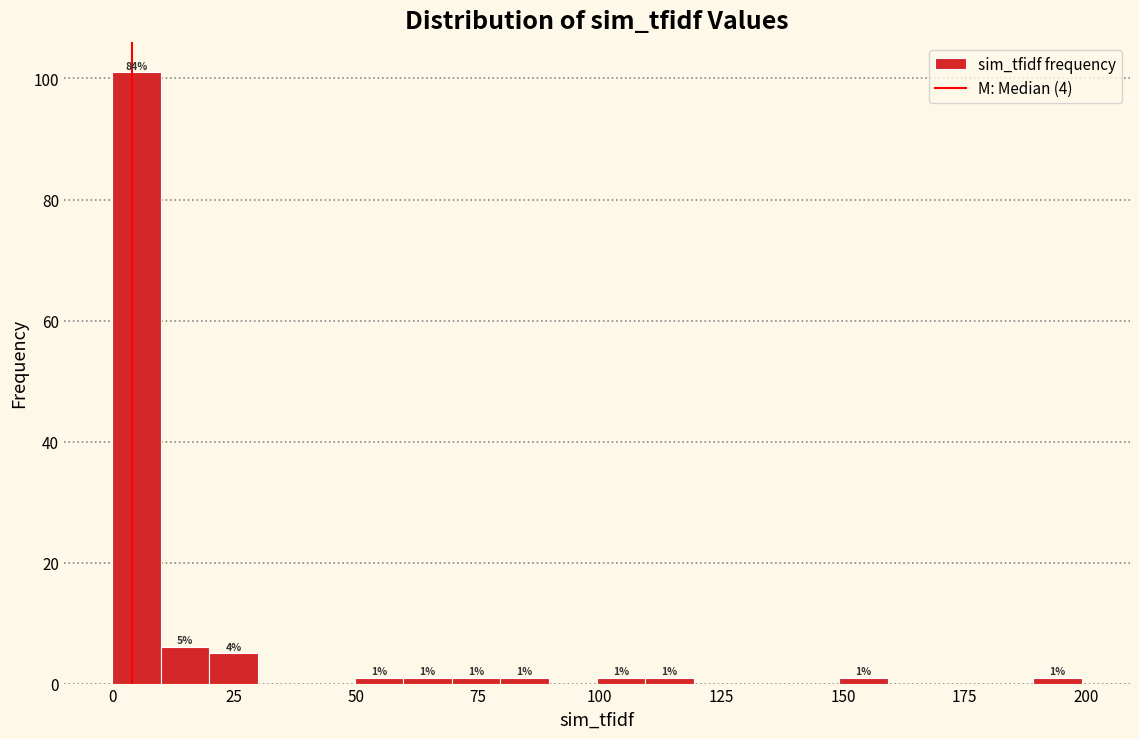

Read against the x-axis, roughly where is the centre of the tallest bar?

5